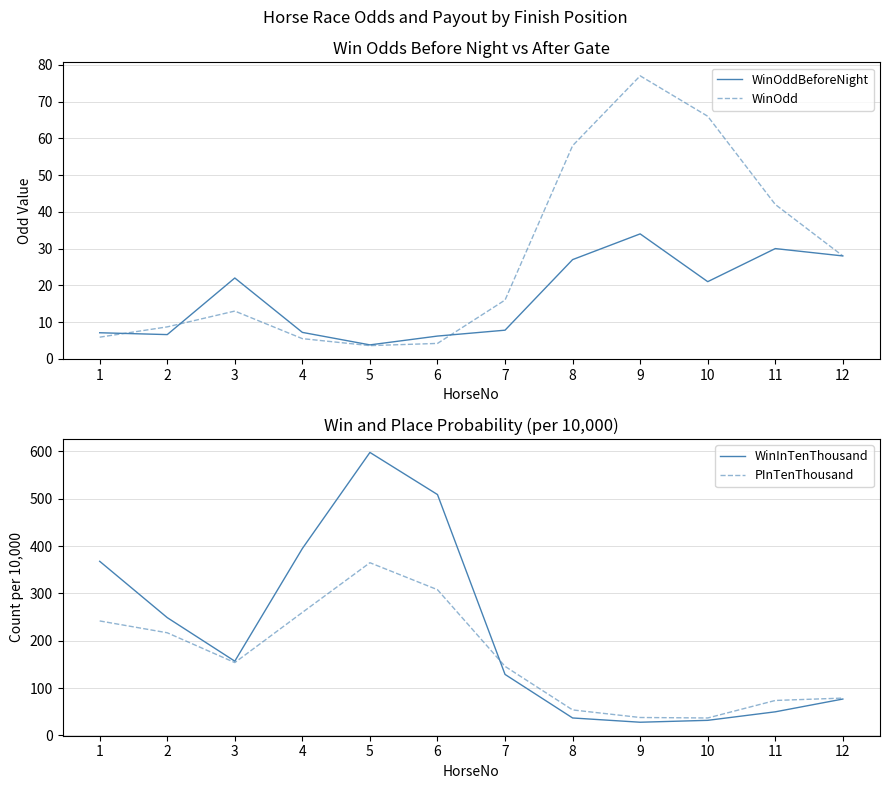

Is it true that PInTenThousand equals 132.9 at 5?

False